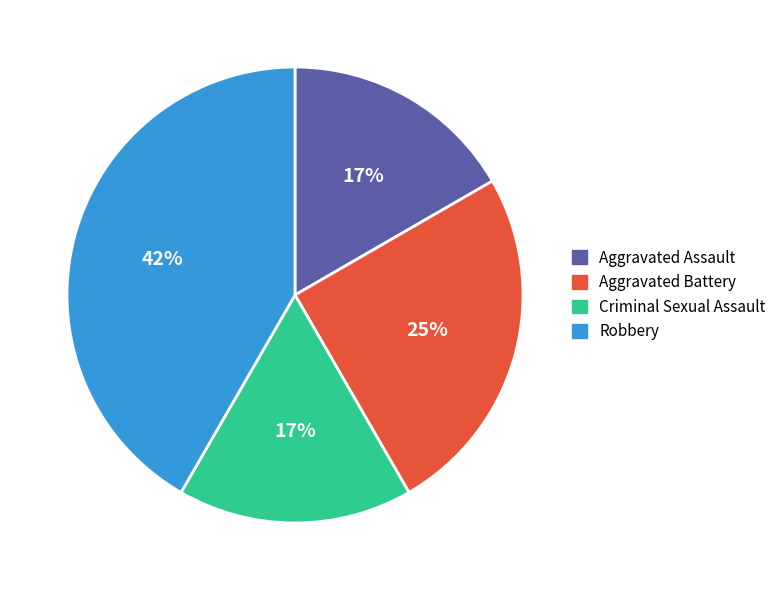

What is the ratio of the value at Aggravated Assault to the value at Robbery?

0.4